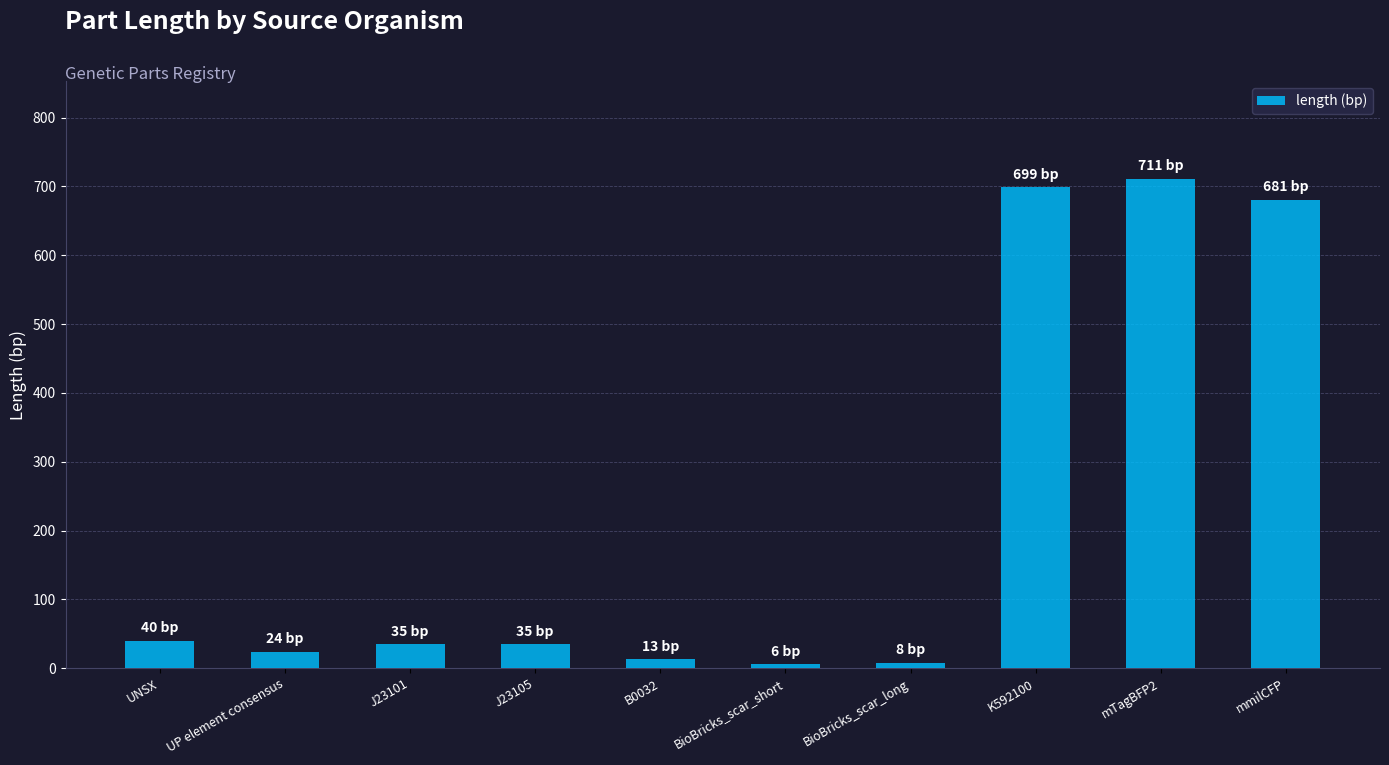

Between BioBricks_scar_long and mTagBFP2, which is larger?

mTagBFP2